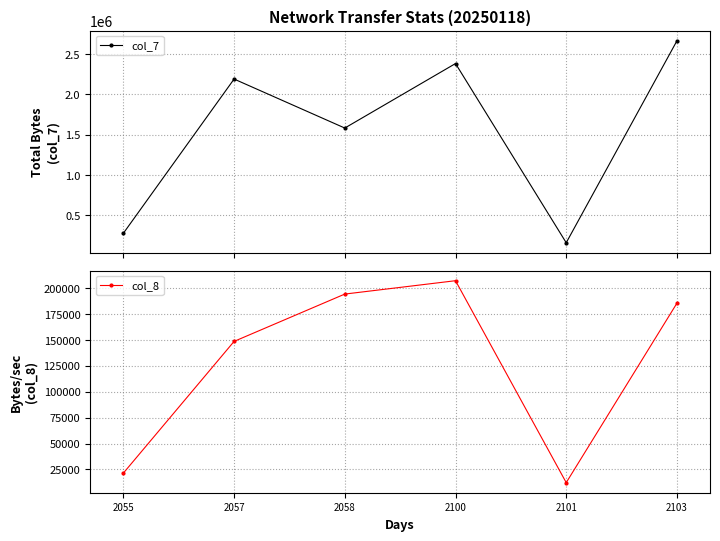

How many data points in col_7 are less than 2190300?

3